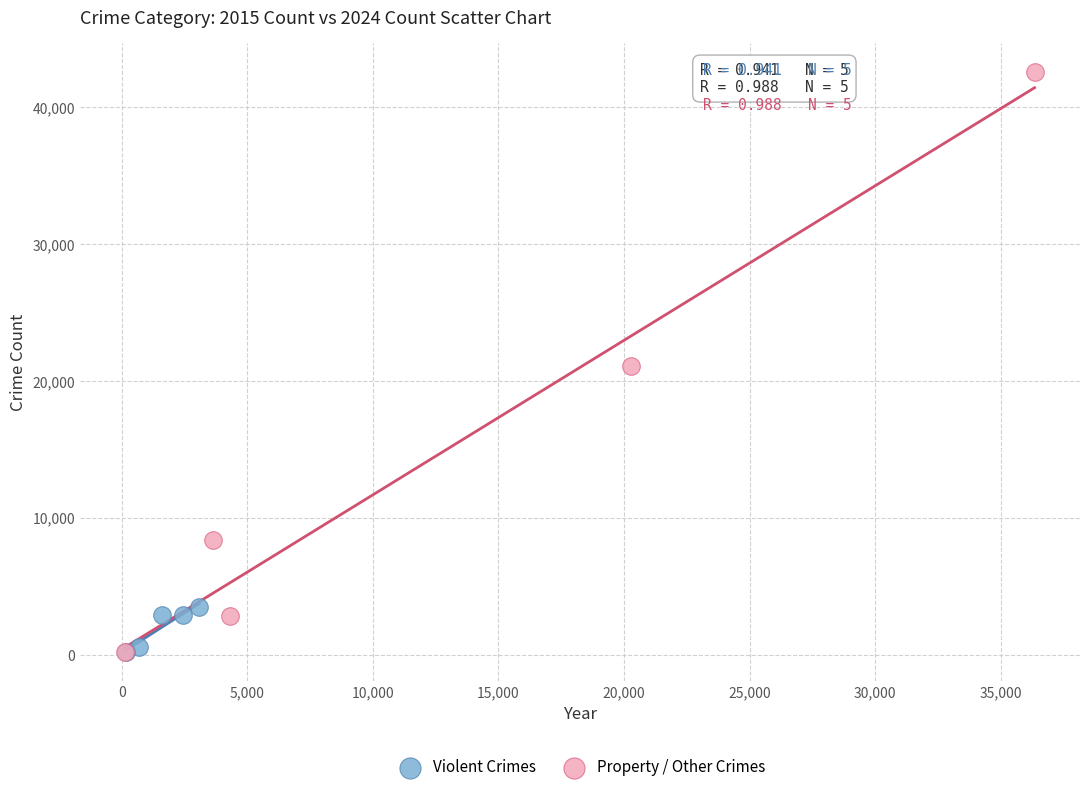

Which series has the largest Y range (max minus min)?

Property / Other Crimes